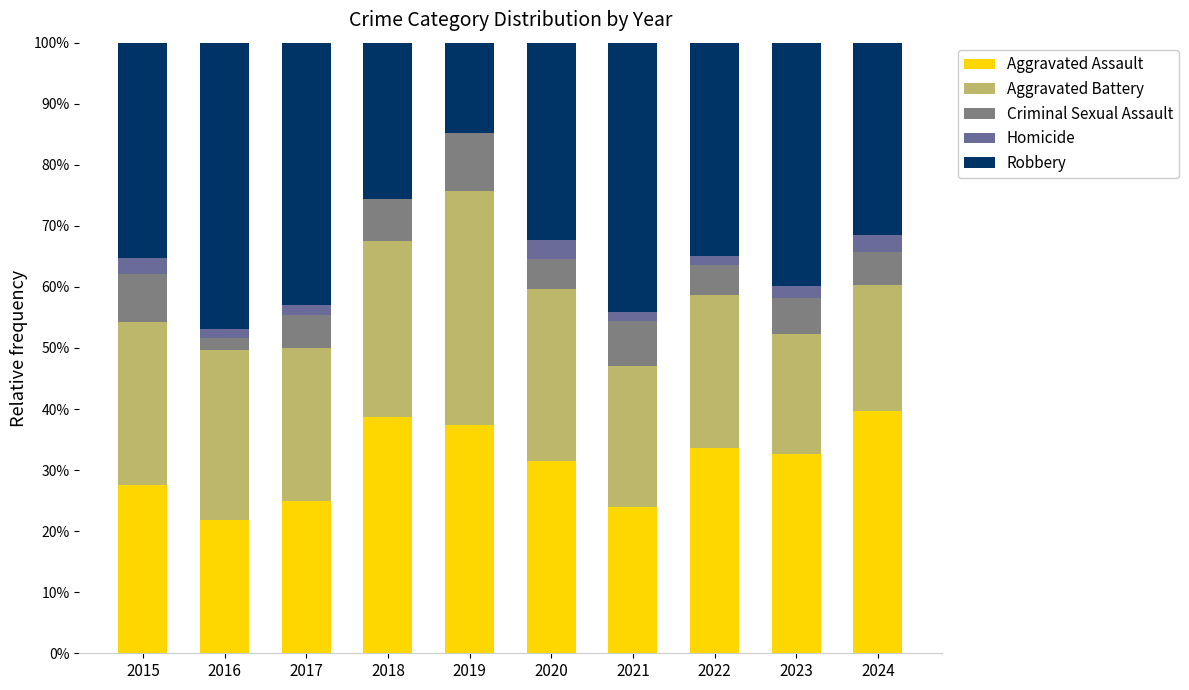

Are the bars horizontal?

No